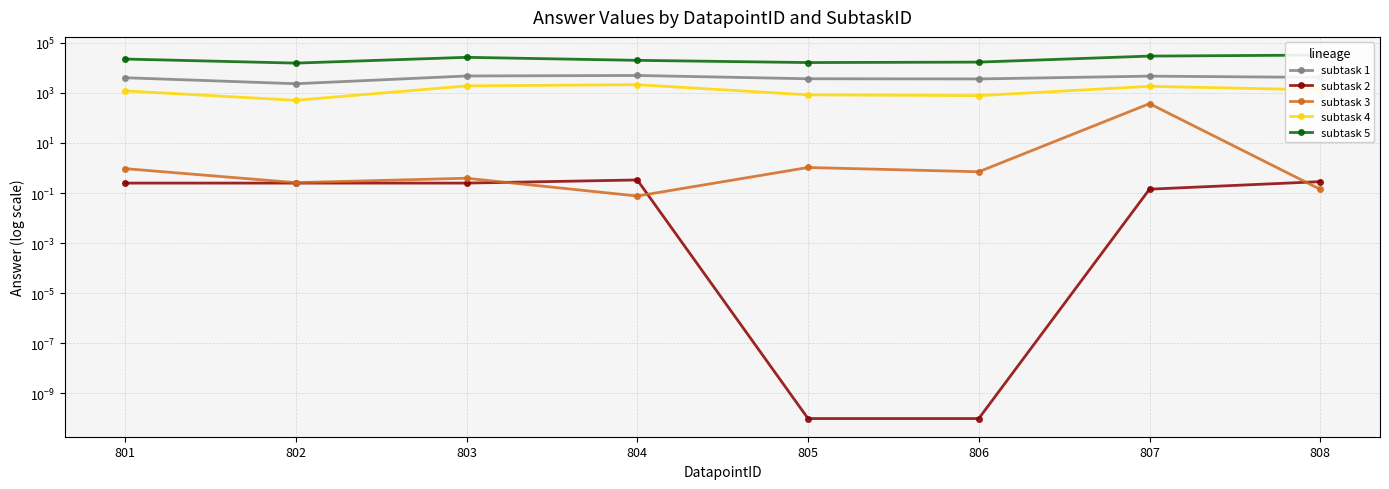

Does the chart display data point markers on the line(s)?

Yes